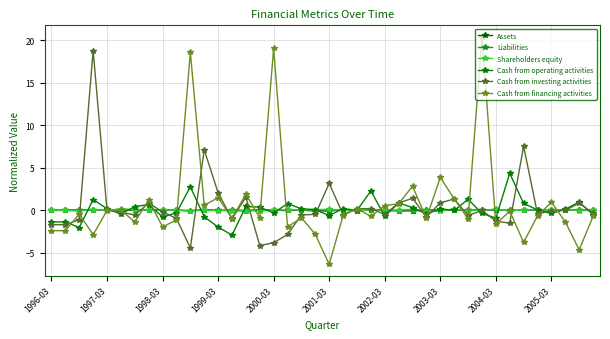

How many lines are shown in the chart?

6